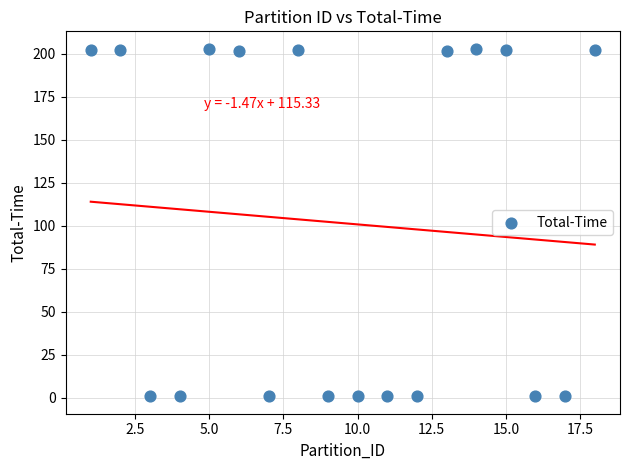

What is the range of Y values (max minus min)?

202.1